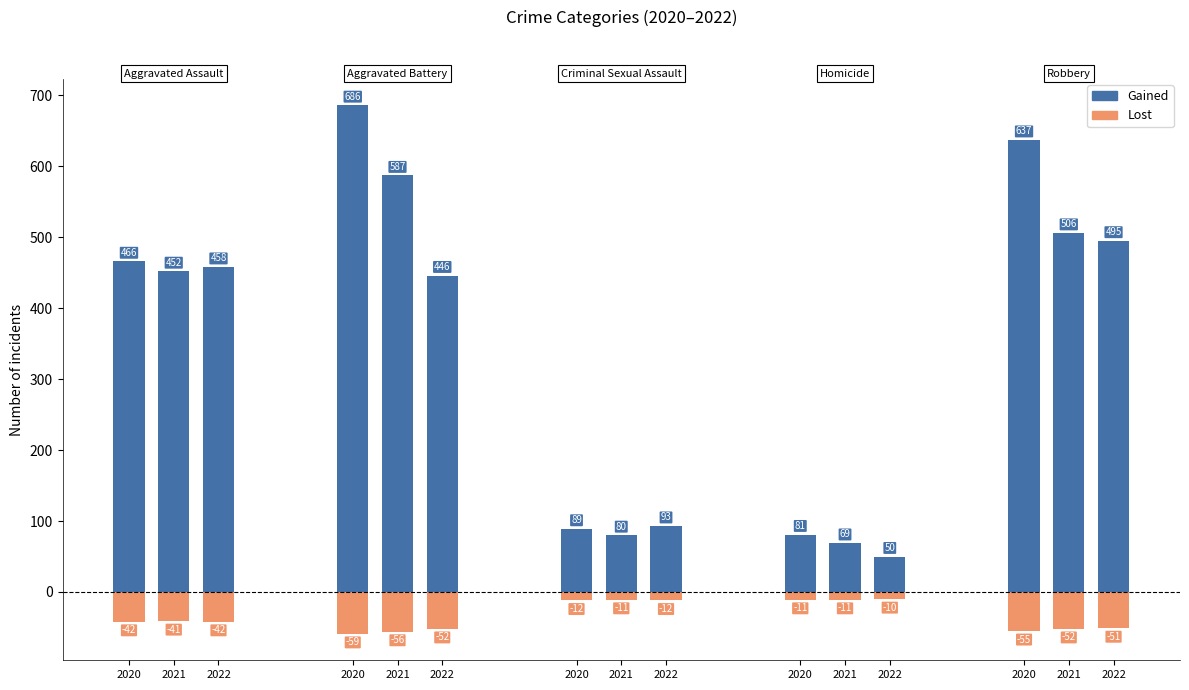

How many data points in Robbery are less than 637?

5